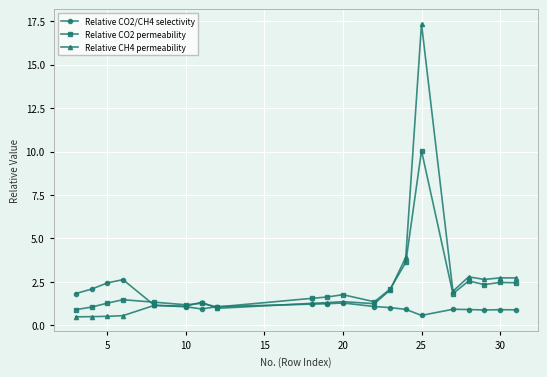

What is the lowest value of the Relative CO2 permeability series?

0.9